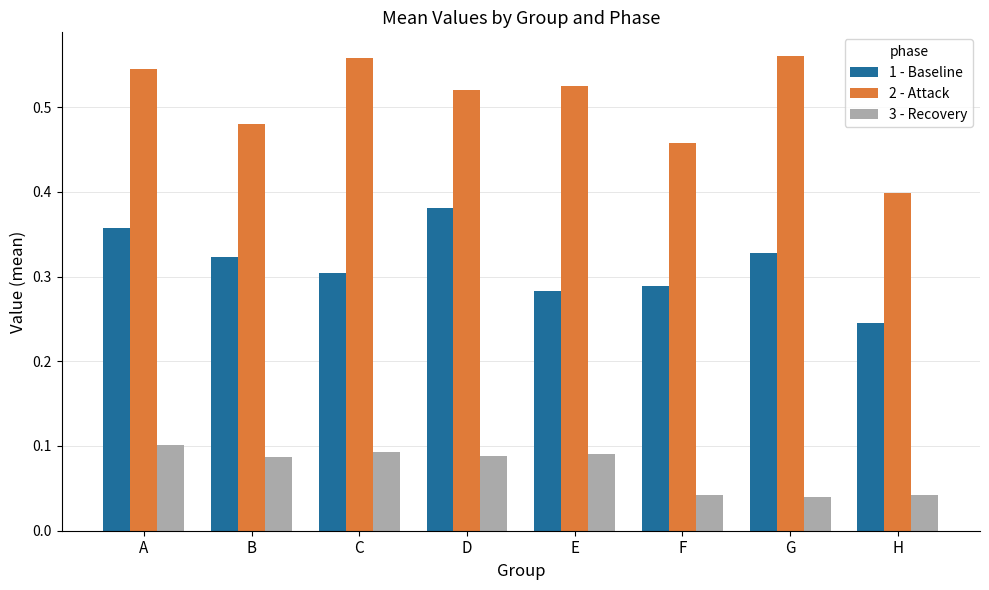

Which series changed the most between E and H?

2 - Attack